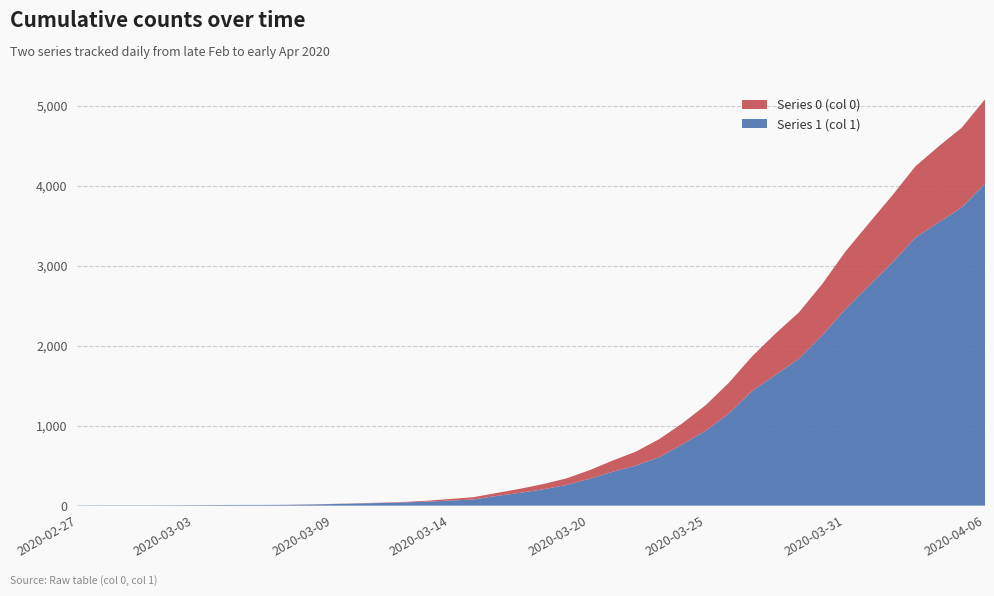

Reading right to left, extract all data points from this chart.

Series 1 (col 1): 4028	3731	3542	3351	3035	2747	2457	2131	1838	1636	1435	1155	938	768	607	501	424	335	258	204	159	121	77	63	50	40	33	27	20	14	10	9	9	8	6	5	4	4	4	3
Series 0 (col 0): 1054	996	950	890	839	781	720	639	578	517	435	384	319	263	225	175	140	108	82	65	51	37	28	20	11	6	4	2	2	2	1	0	0	0	0	0	0	0	0	0